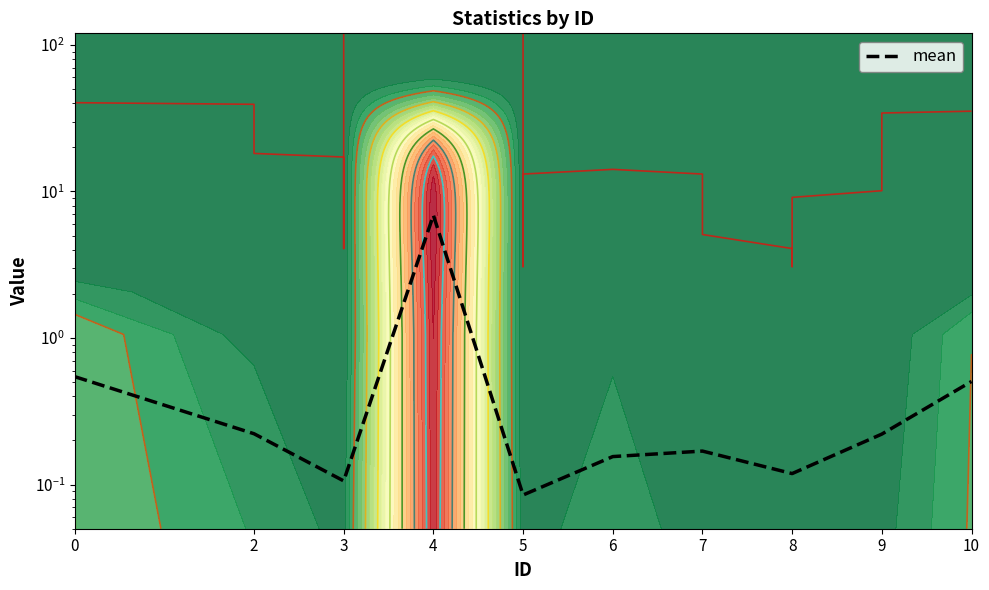

What is the value of the 8th point from the left?

0.1